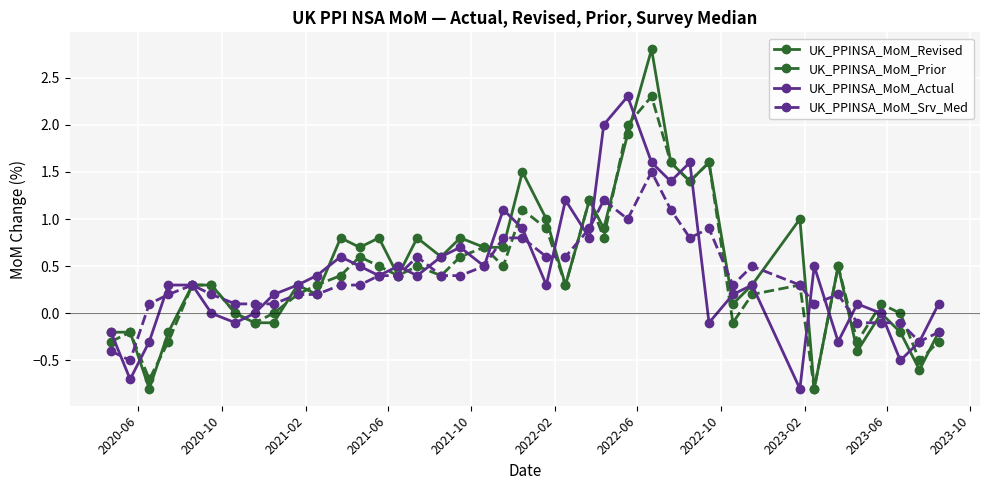

What is the value of the UK_PPINSA_MoM_Prior point at the 18th from the left?

0.6